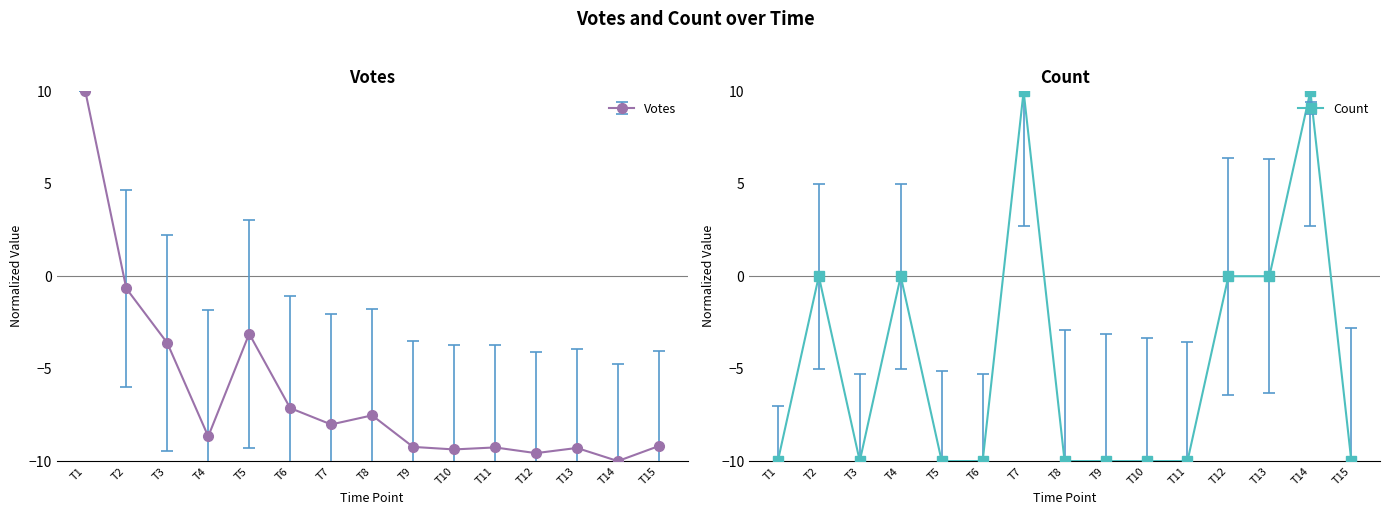

How many data points in Votes are less than -8?

9